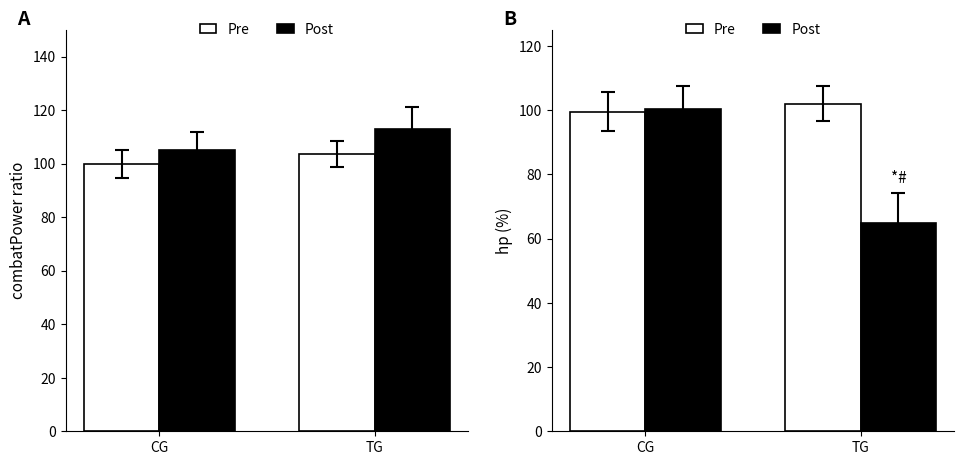

How many values in the Pre series are below 102?

1